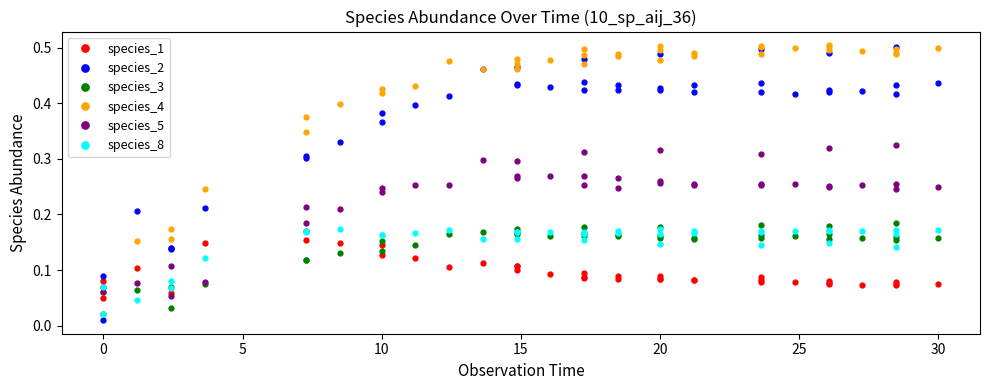

What is the highest value of the species_2 series?

0.5